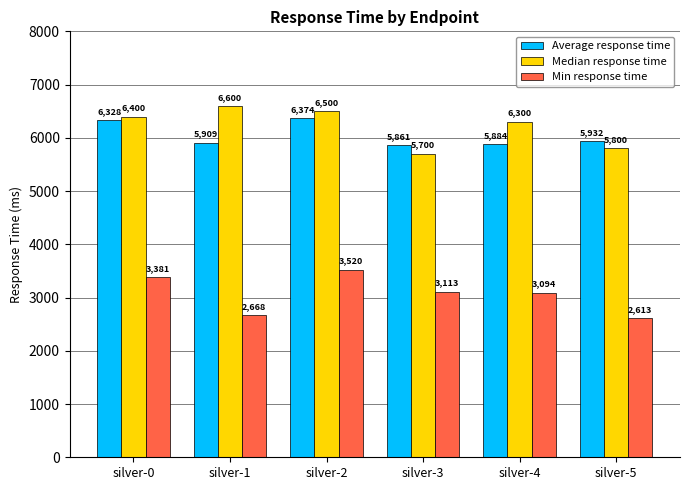

Which series has the widest spread of values?

Min response time